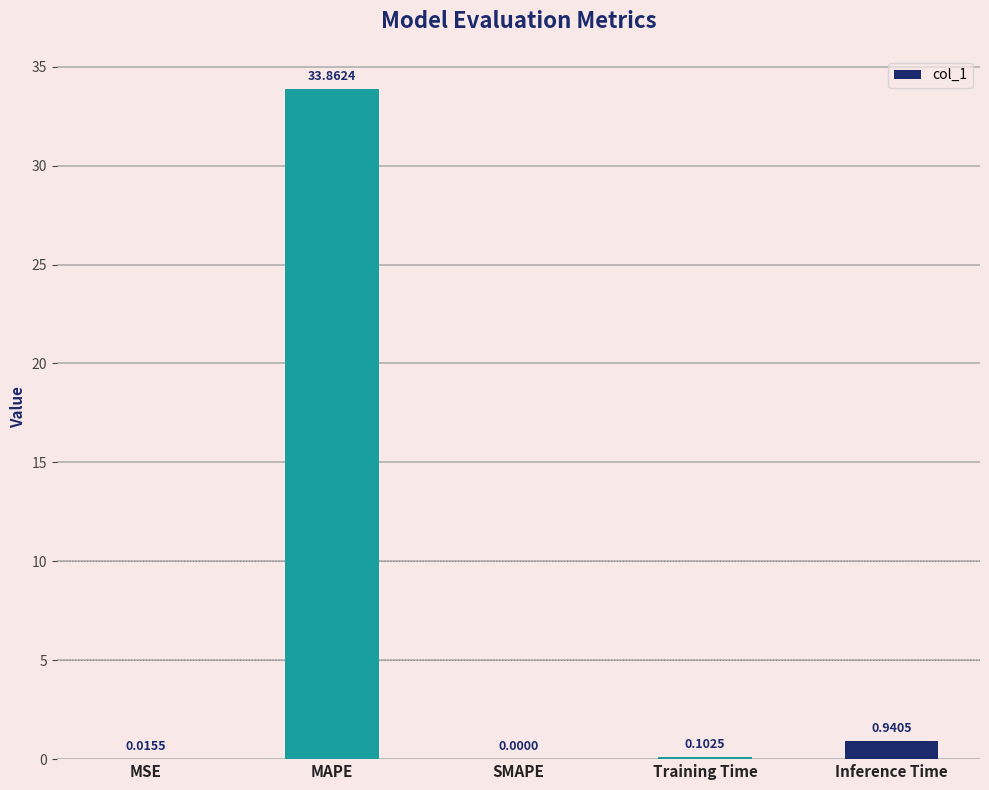

What is the sum of the values at MAPE and Inference Time?

34.8